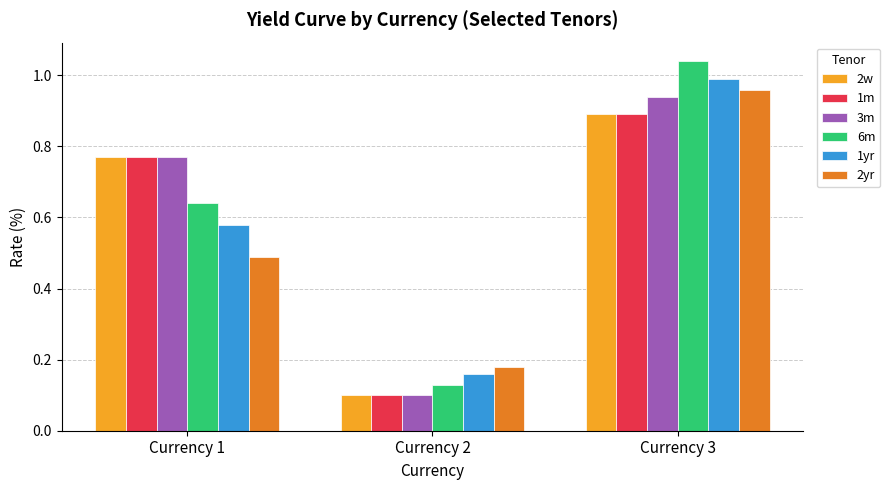

At which label is 3m closest to 0?

Currency 2